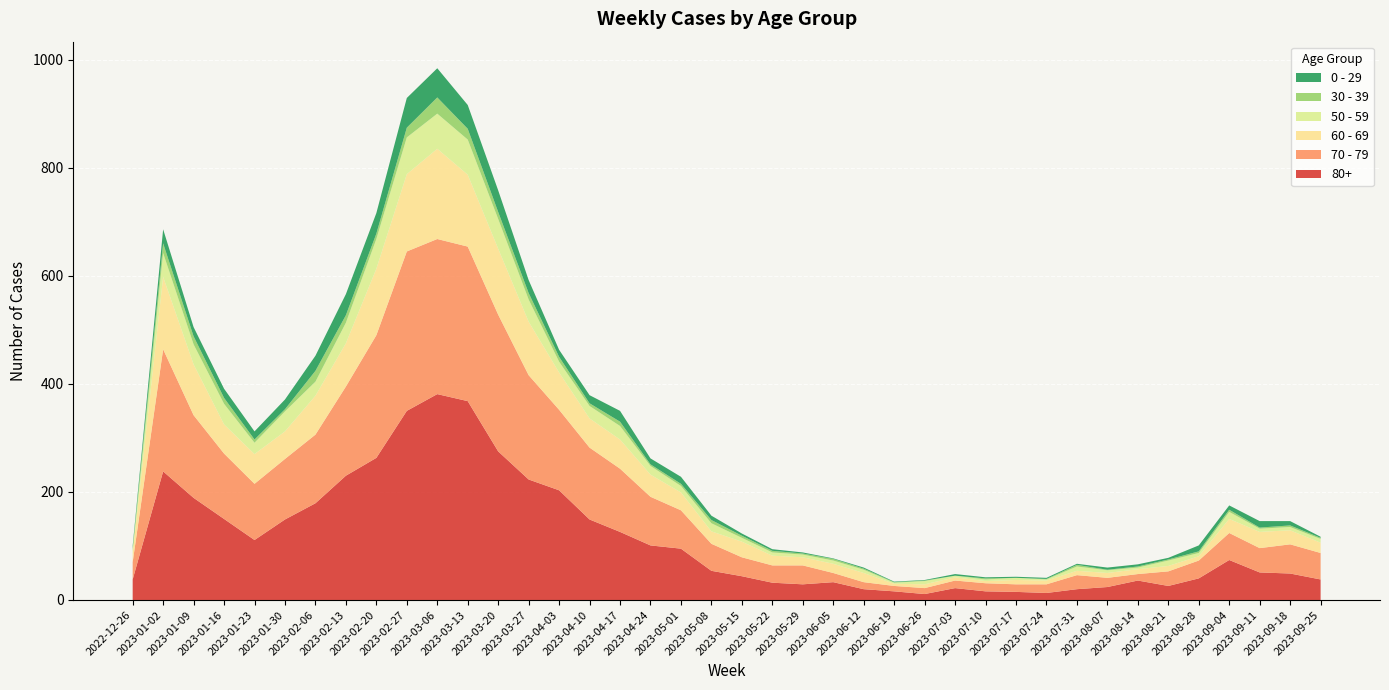

Reading left to right, list all the values displayed in this chart.

80+: 2022-12-26=38	2023-01-02=238	2023-01-09=189	2023-01-16=150	2023-01-23=111	2023-01-30=149	2023-02-06=179	2023-02-13=230	2023-02-20=263	2023-02-27=350	2023-03-06=381	2023-03-13=368	2023-03-20=275	2023-03-27=223	2023-04-03=203	2023-04-10=149	2023-04-17=126	2023-04-24=101	2023-05-01=95	2023-05-08=54	2023-05-15=44	2023-05-22=32	2023-05-29=29	2023-06-05=33	2023-06-12=20	2023-06-19=16	2023-06-26=11	2023-07-03=22	2023-07-10=16	2023-07-17=15	2023-07-24=13	2023-07-31=20	2023-08-07=24	2023-08-14=36	2023-08-21=26	2023-08-28=40	2023-09-04=74	2023-09-11=51	2023-09-18=49	2023-09-25=38
70 - 79: 2022-12-26=32	2023-01-02=226	2023-01-09=153	2023-01-16=121	2023-01-23=104	2023-01-30=112	2023-02-06=127	2023-02-13=165	2023-02-20=227	2023-02-27=295	2023-03-06=287	2023-03-13=286	2023-03-20=253	2023-03-27=193	2023-04-03=149	2023-04-10=133	2023-04-17=117	2023-04-24=90	2023-05-01=71	2023-05-08=50	2023-05-15=35	2023-05-22=32	2023-05-29=35	2023-06-05=17	2023-06-12=13	2023-06-19=10	2023-06-26=11	2023-07-03=14	2023-07-10=15	2023-07-17=14	2023-07-24=16	2023-07-31=26	2023-08-07=17	2023-08-14=12	2023-08-21=27	2023-08-28=33	2023-09-04=50	2023-09-11=45	2023-09-18=54	2023-09-25=49
60 - 69: 2022-12-26=16	2023-01-02=134	2023-01-09=94	2023-01-16=54	2023-01-23=55	2023-01-30=51	2023-02-06=72	2023-02-13=80	2023-02-20=123	2023-02-27=143	2023-03-06=167	2023-03-13=133	2023-03-20=122	2023-03-27=99	2023-04-03=69	2023-04-10=54	2023-04-17=54	2023-04-24=41	2023-05-01=33	2023-05-08=23	2023-05-15=29	2023-05-22=18	2023-05-29=15	2023-06-05=17	2023-06-12=17	2023-06-19=4	2023-06-26=7	2023-07-03=6	2023-07-10=4	2023-07-17=8	2023-07-24=7	2023-07-31=8	2023-08-07=9	2023-08-14=9	2023-08-21=10	2023-08-28=8	2023-09-04=26	2023-09-11=30	2023-09-18=26	2023-09-25=19
50 - 59: 2022-12-26=5	2023-01-02=44	2023-01-09=37	2023-01-16=38	2023-01-23=21	2023-01-30=37	2023-02-06=26	2023-02-13=38	2023-02-20=55	2023-02-27=68	2023-03-06=65	2023-03-13=65	2023-03-20=55	2023-03-27=41	2023-04-03=20	2023-04-10=23	2023-04-17=25	2023-04-24=16	2023-05-01=12	2023-05-08=15	2023-05-15=7	2023-05-22=6	2023-05-29=5	2023-06-05=6	2023-06-12=6	2023-06-19=2	2023-06-26=6	2023-07-03=3	2023-07-10=3	2023-07-17=4	2023-07-24=2	2023-07-31=8	2023-08-07=5	2023-08-14=3	2023-08-21=10	2023-08-28=6	2023-09-04=13	2023-09-11=6	2023-09-18=6	2023-09-25=7
30 - 39: 2022-12-26=5	2023-01-02=18	2023-01-09=15	2023-01-16=11	2023-01-23=6	2023-01-30=4	2023-02-06=20	2023-02-13=14	2023-02-20=10	2023-02-27=18	2023-03-06=30	2023-03-13=20	2023-03-20=13	2023-03-27=12	2023-04-03=9	2023-04-10=5	2023-04-17=8	2023-04-24=3	2023-05-01=4	2023-05-08=6	2023-05-15=4	2023-05-22=3	2023-05-29=2	2023-06-05=3	2023-06-12=2	2023-06-19=1	2023-06-26=1	2023-07-03=0	2023-07-10=2	2023-07-17=0	2023-07-24=1	2023-07-31=3	2023-08-07=1	2023-08-14=2	2023-08-21=2	2023-08-28=3	2023-09-04=4	2023-09-11=2	2023-09-18=3	2023-09-25=2
0 - 29: 2022-12-26=4	2023-01-02=26	2023-01-09=17	2023-01-16=17	2023-01-23=15	2023-01-30=18	2023-02-06=28	2023-02-13=39	2023-02-20=38	2023-02-27=55	2023-03-06=54	2023-03-13=44	2023-03-20=40	2023-03-27=24	2023-04-03=13	2023-04-10=15	2023-04-17=20	2023-04-24=11	2023-05-01=13	2023-05-08=8	2023-05-15=4	2023-05-22=3	2023-05-29=2	2023-06-05=1	2023-06-12=2	2023-06-19=1	2023-06-26=1	2023-07-03=3	2023-07-10=2	2023-07-17=2	2023-07-24=2	2023-07-31=2	2023-08-07=4	2023-08-14=4	2023-08-21=3	2023-08-28=11	2023-09-04=8	2023-09-11=12	2023-09-18=8	2023-09-25=2